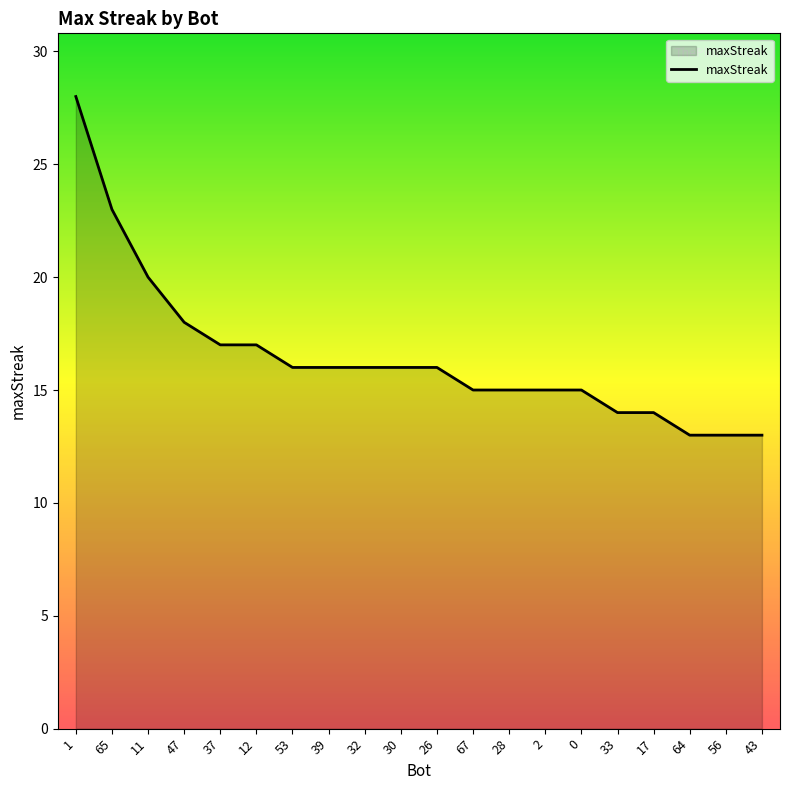

The value at 11 is 26. True or false?

False